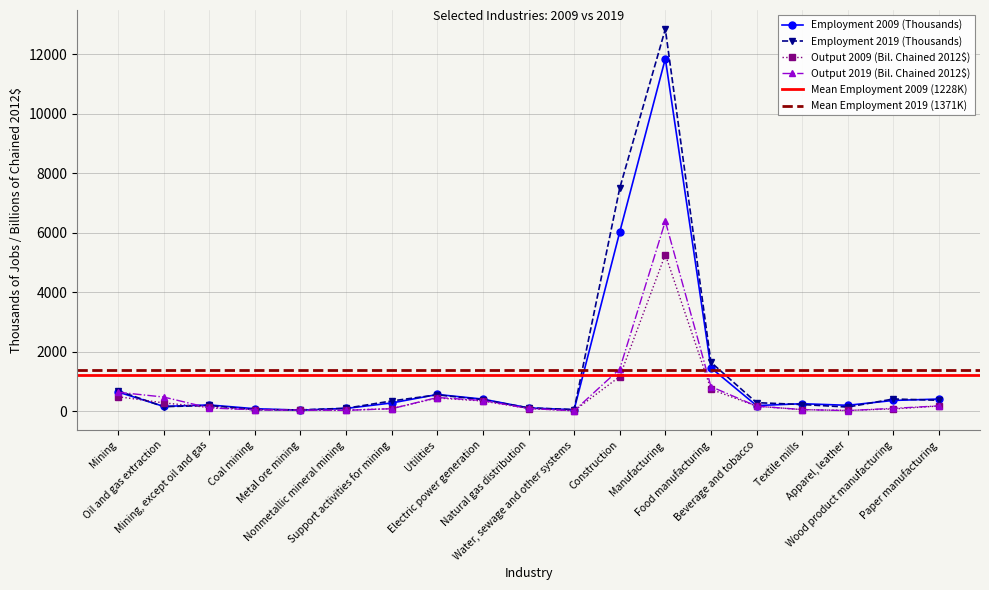

Which label corresponds to the largest value in the chart?

Manufacturing